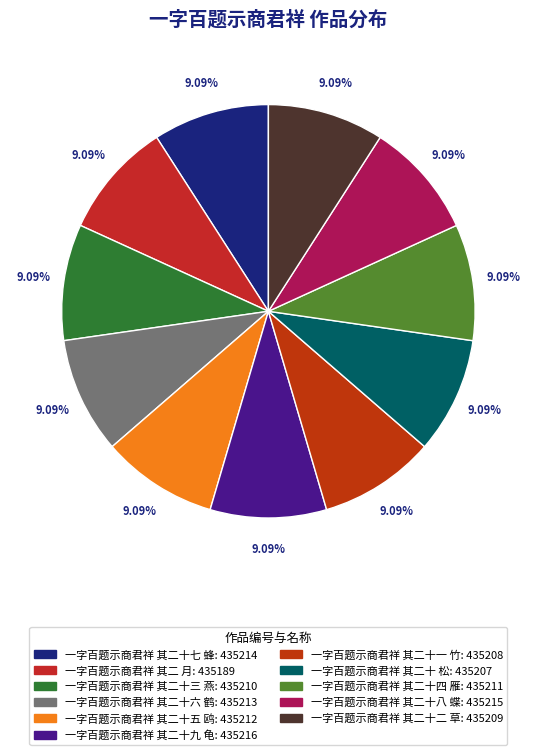

What percentage do 一字百题示商君祥 其二十六 鹤 and 一字百题示商君祥 其二十九 龟 together represent?

18.2%